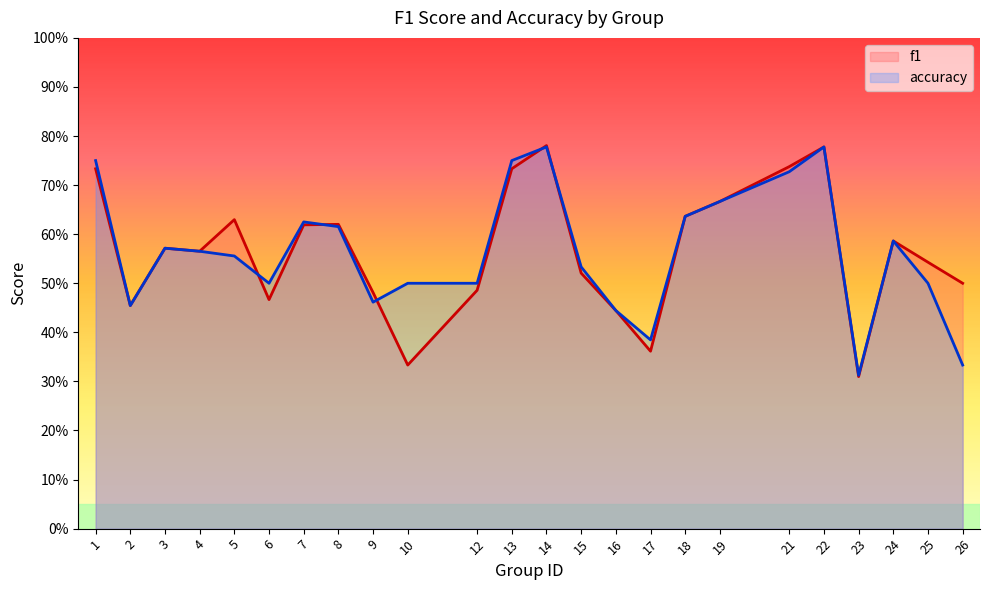

How many interior local valleys does the f1 series have?

6